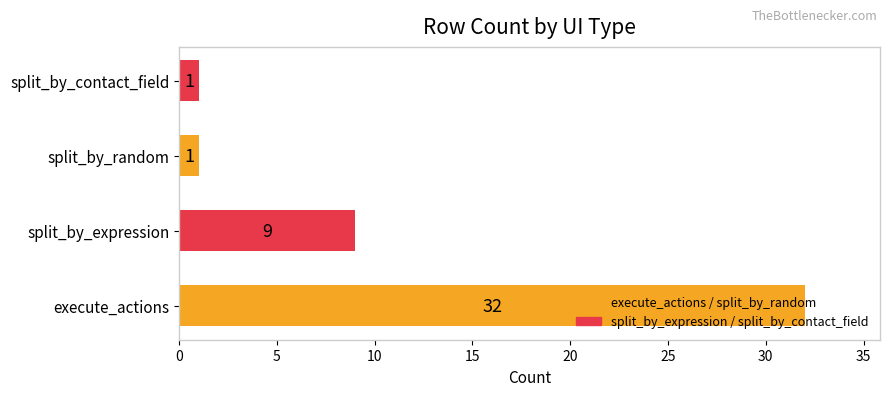

Which category has the highest value across all series?

execute_actions